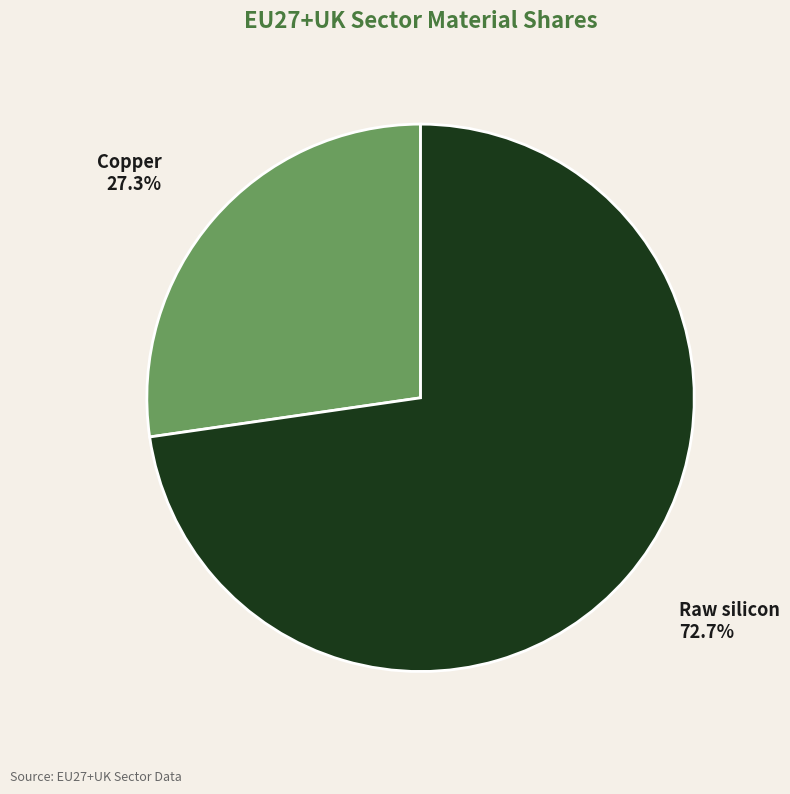

How many segments does this pie chart have?

2